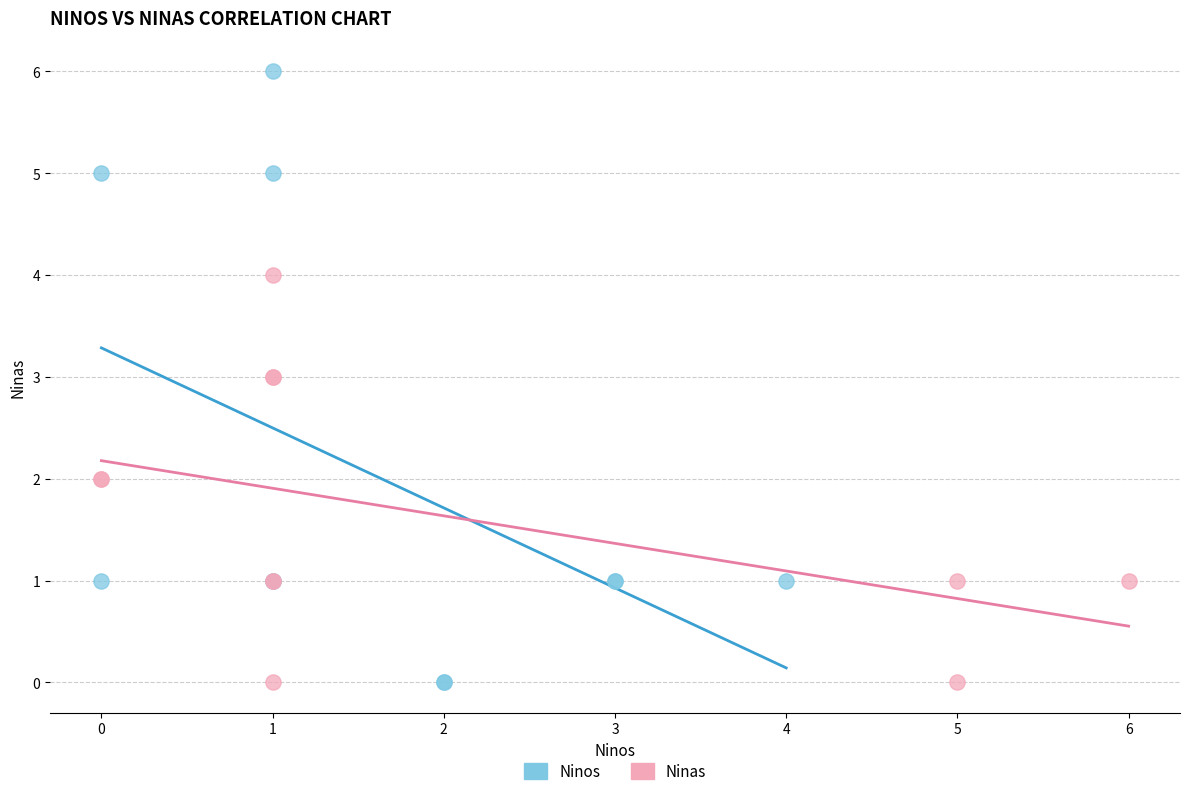

Which series has the largest Y range (max minus min)?

Ninos